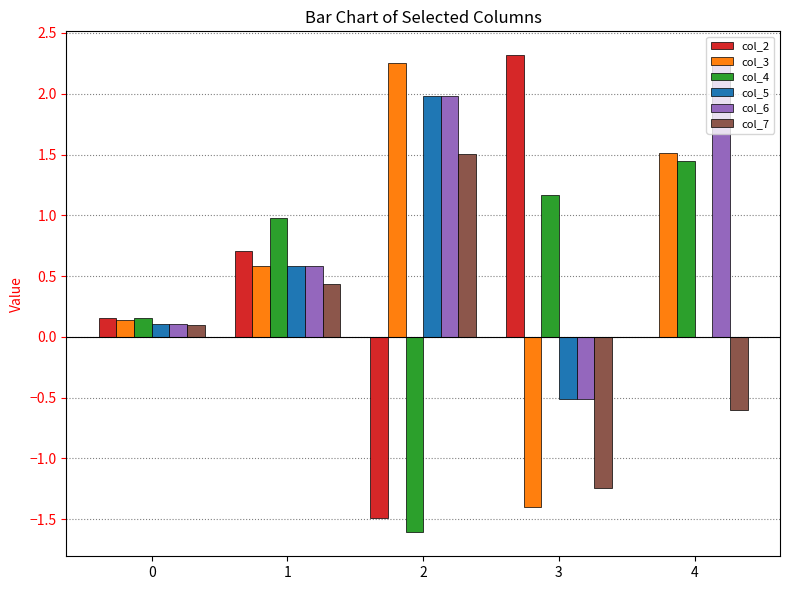

What is the sum of all col_2 values?

1.7